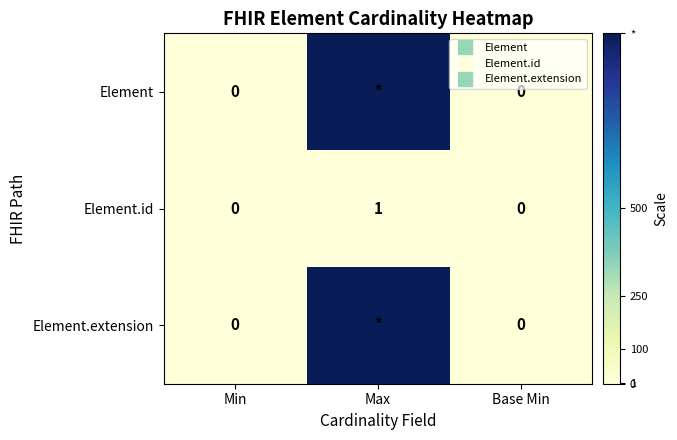

Is the value of Element.id at Min greater than the value of Element.extension at Max?

No